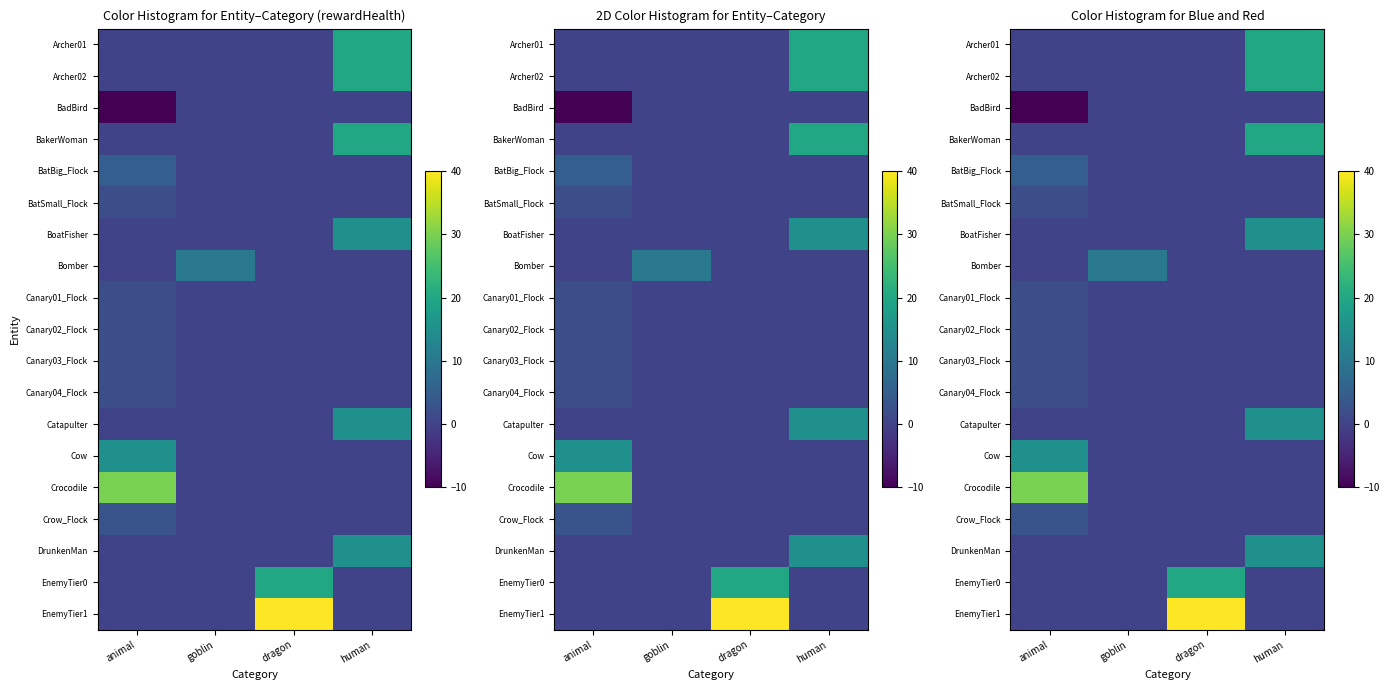

How many data points in BakerWoman are above 0?

1